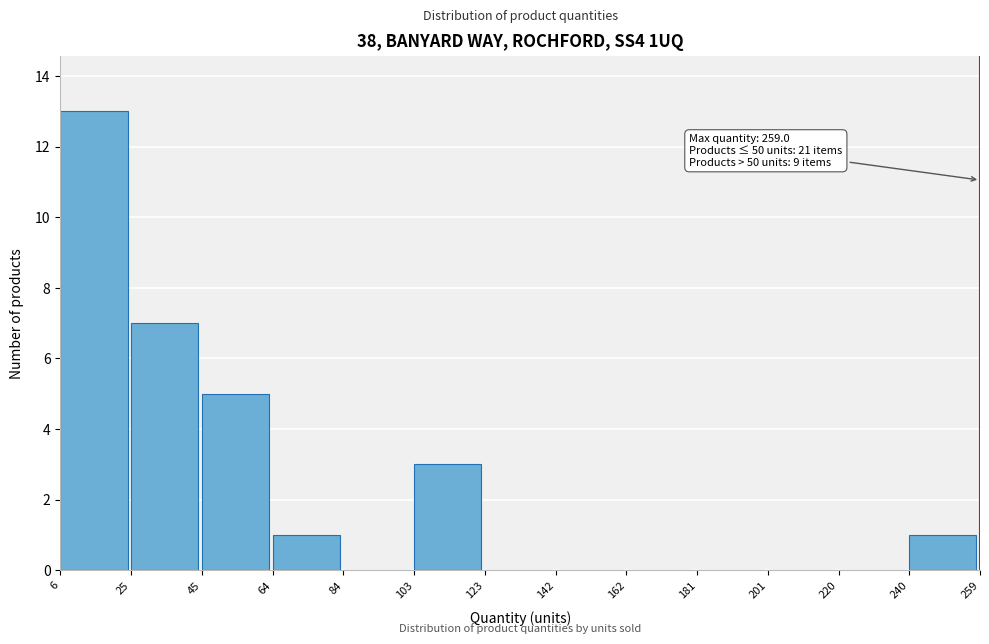

Which range on the x-axis has the tallest bar?

6 to 25